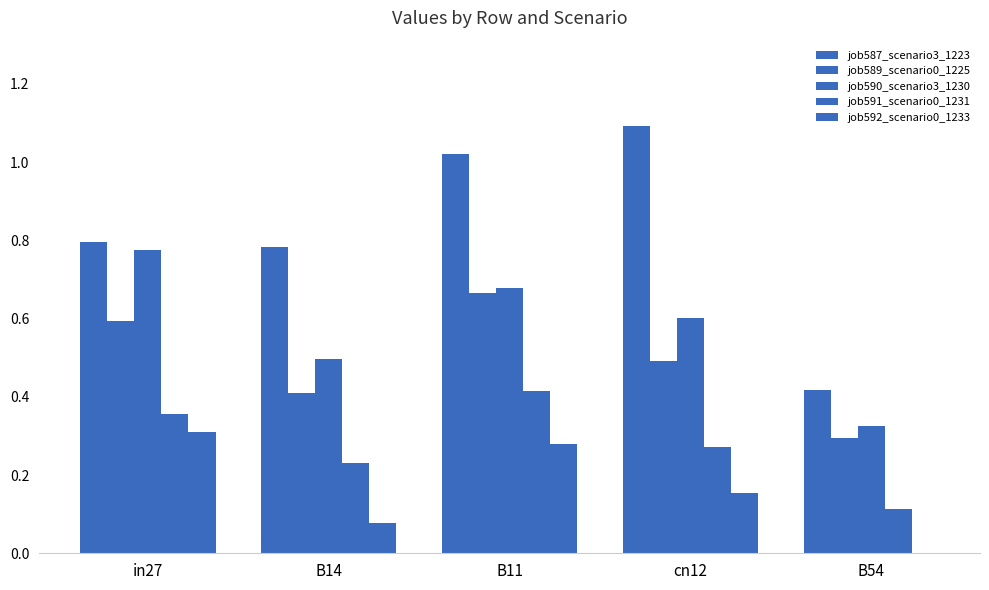

At in27, list the series in order from largest to smallest.

job587_scenario3_1223, job590_scenario3_1230, job589_scenario0_1225, job591_scenario0_1231, job592_scenario0_1233